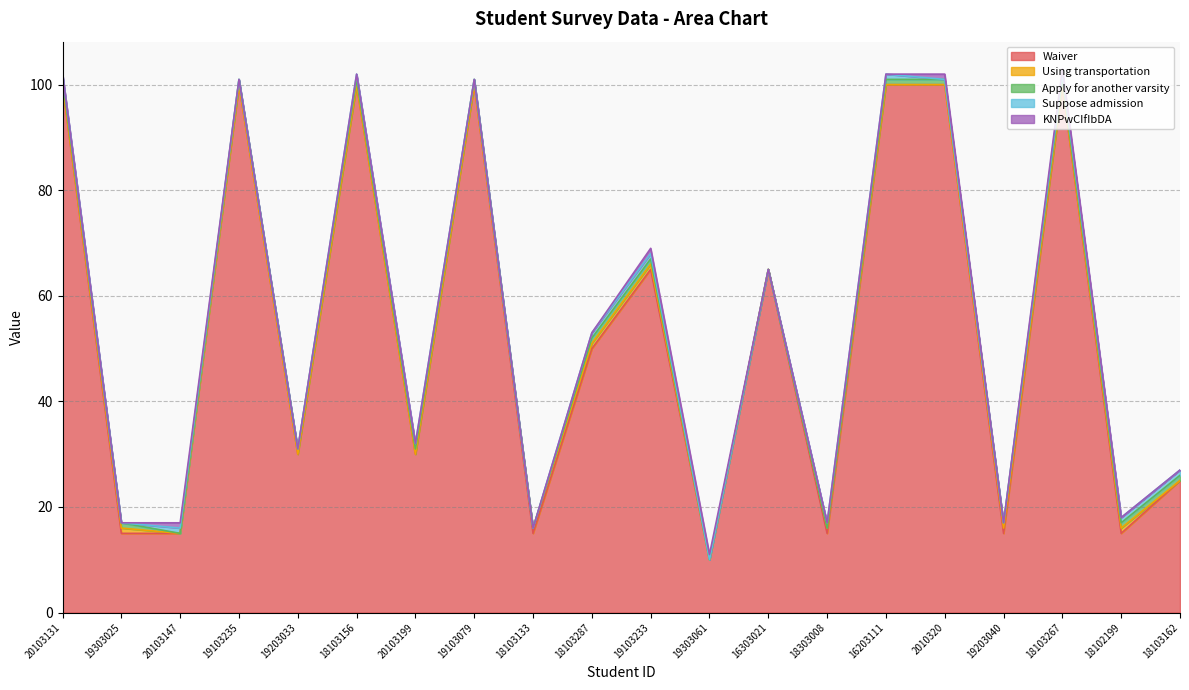

Count the KNPwCIfIbDA values in the range 0 to 1.

20